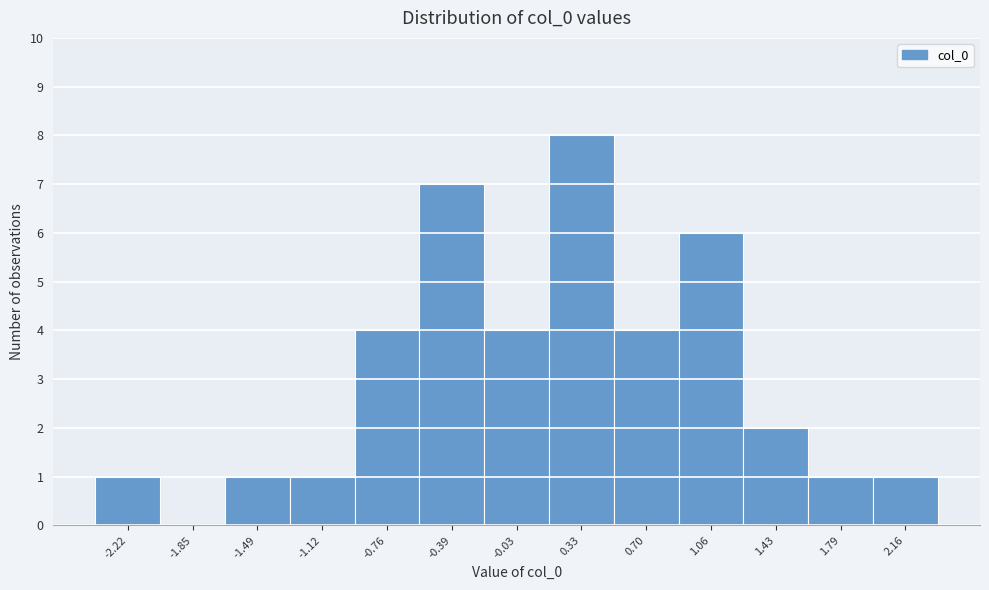

Reading left to right, transcribe this chart: for each bar, give the range it covers on the x-axis and its height. Neither the bar edges nor the heights are printed on the chart, so give them approximately, as read against the axes.

-2.40 to -2.05: 1
-2.05 to -1.65: 0
-1.65 to -1.30: 1
-1.30 to -0.95: 1
-0.95 to -0.60: 4
-0.60 to -0.20: 7
-0.20 to 0.15: 4
0.15 to 0.50: 8
0.50 to 0.90: 4
0.90 to 1.25: 6
1.25 to 1.60: 2
1.60 to 1.95: 1
1.95 to 2.35: 1